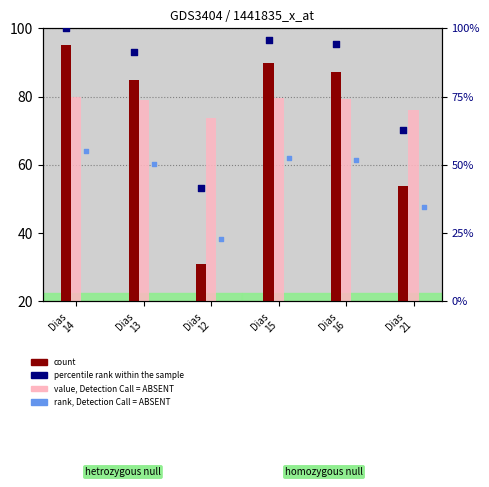

What is the total value across all series at Dias
16?

312.7